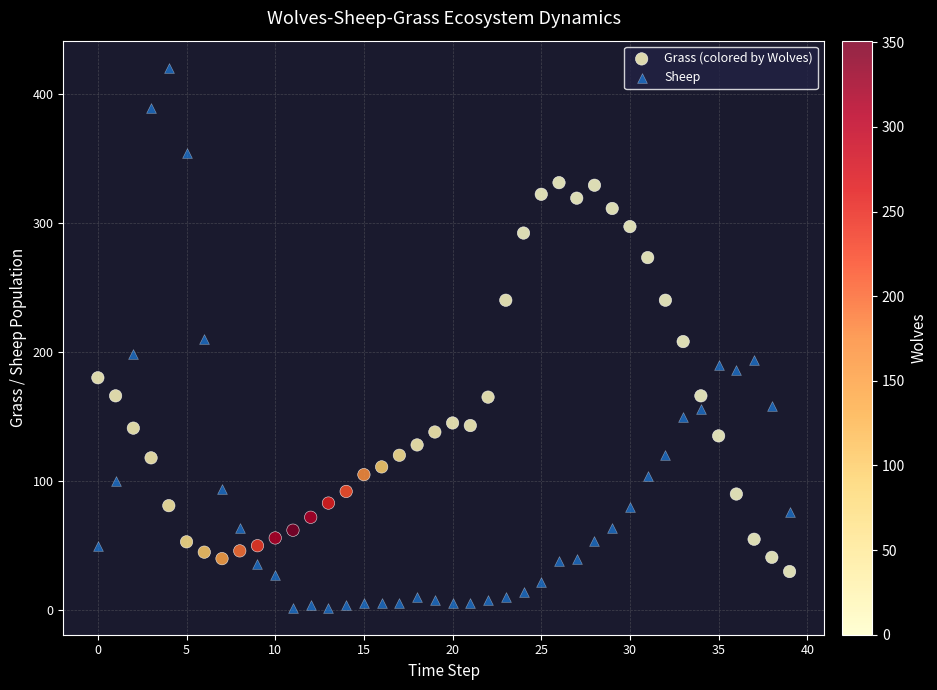

Which series reaches the minimum Y coordinate?

Sheep